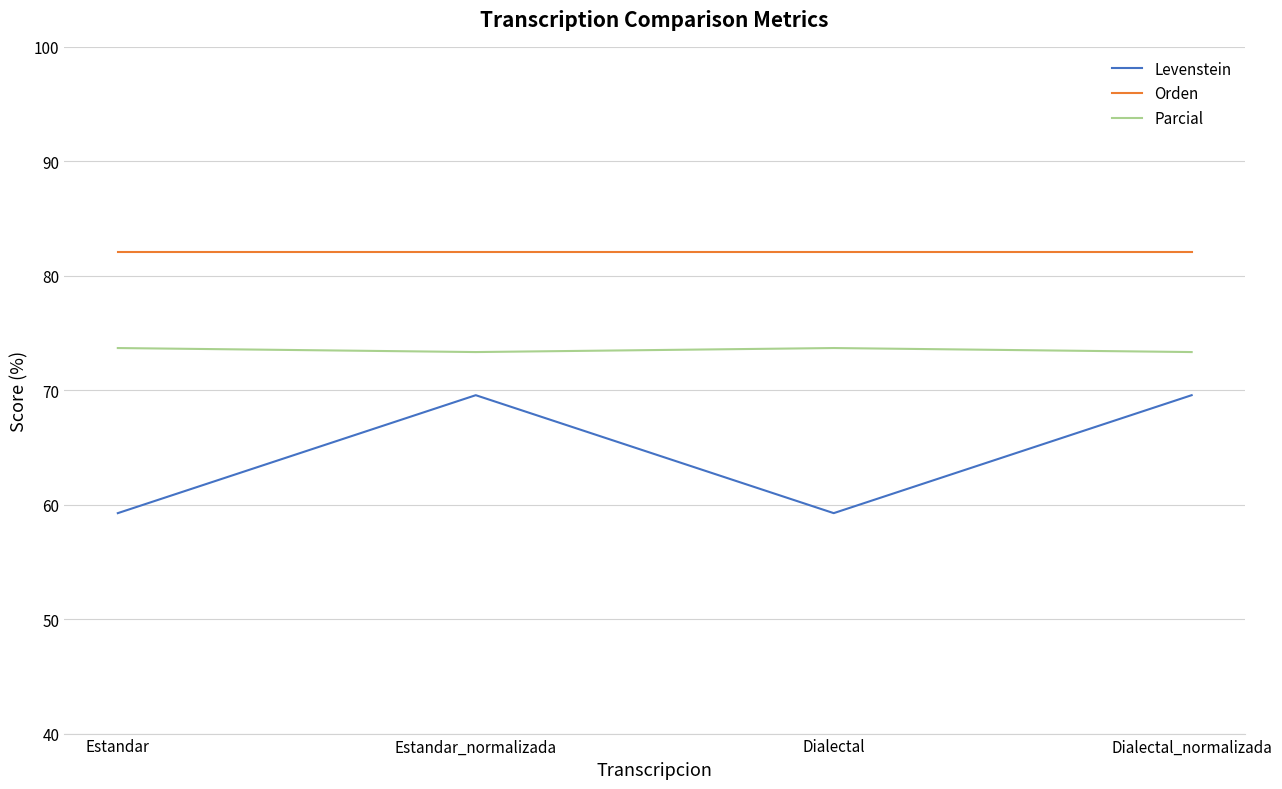

What is the sum of the Parcial values at Dialectal and Estandar_normalizada?

147.0